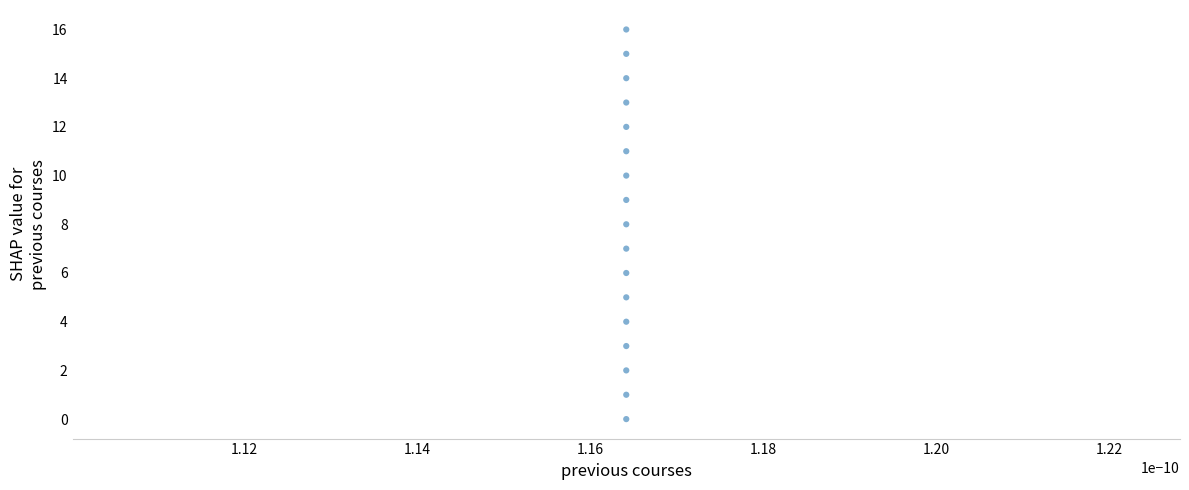

What is the range of Y values (max minus min)?

16